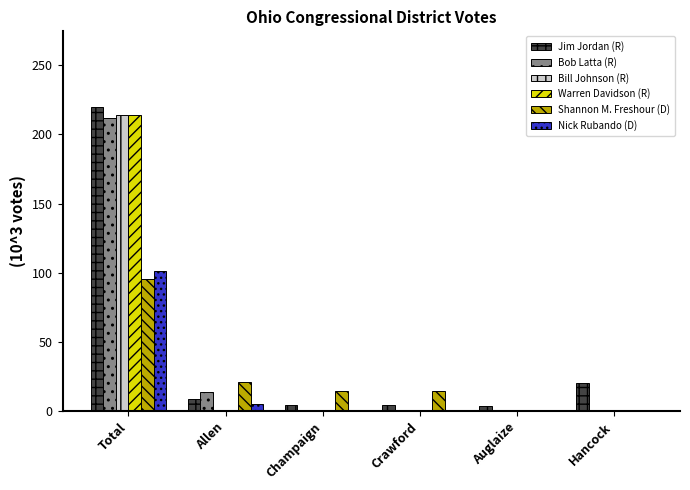

How many values in the Jim Jordan (R) series exceed 8?

3